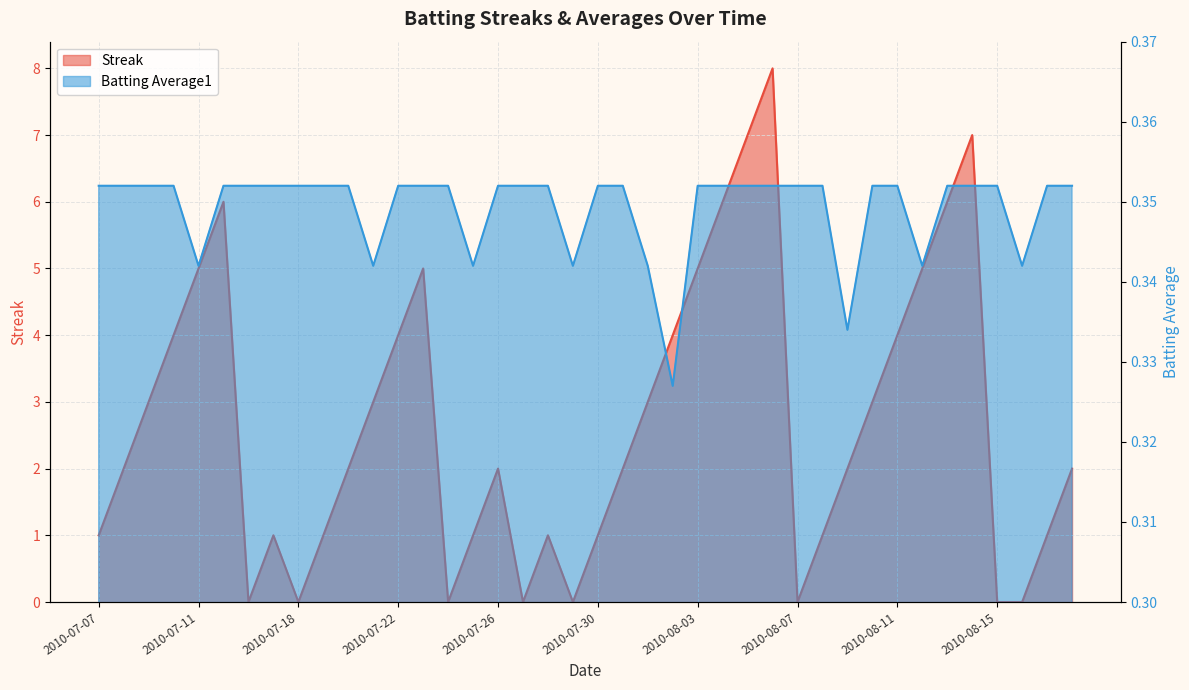

How many lines are shown in the chart?

2